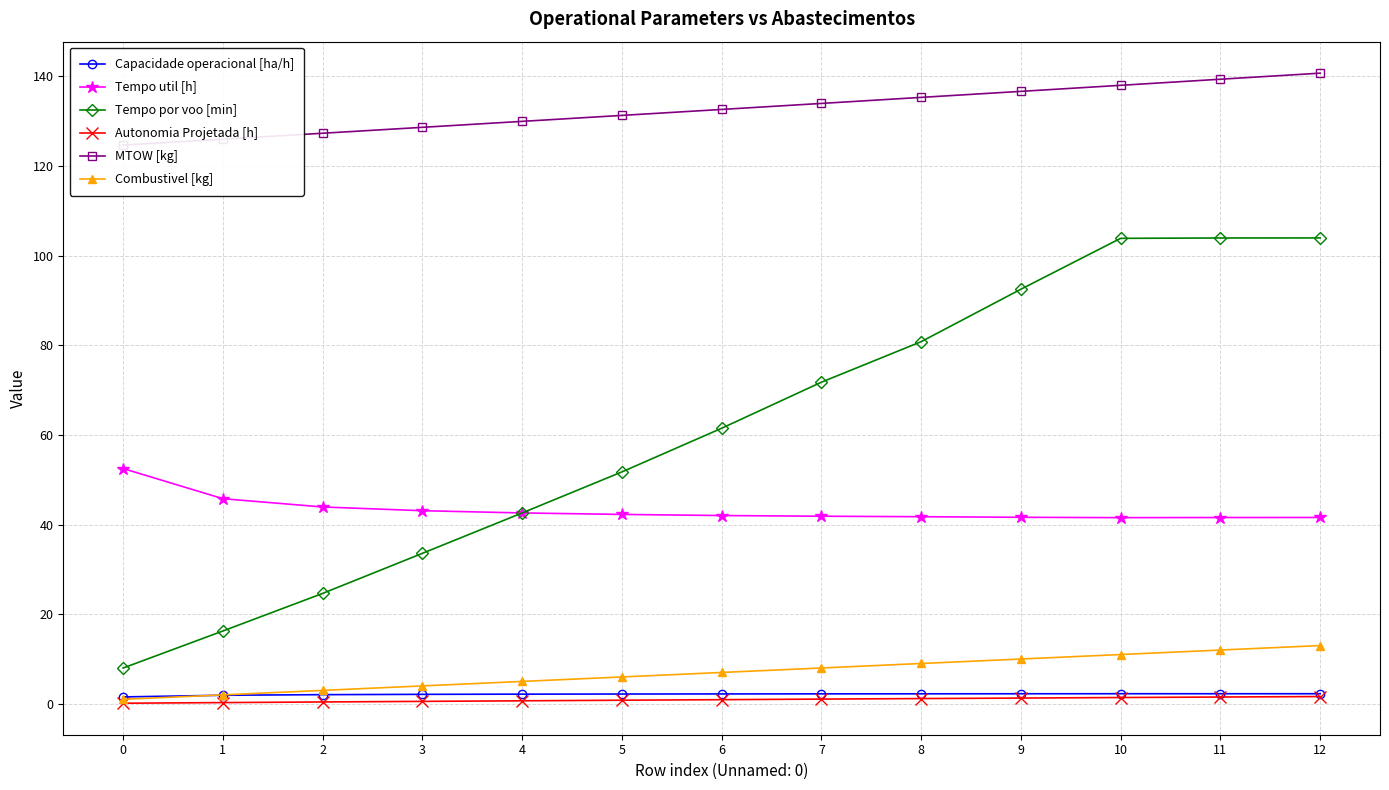

True or false: Tempo util [h] and Autonomia Projetada [h] cross at least once.

False